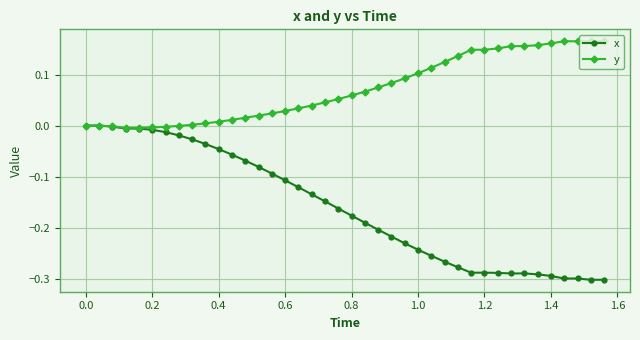

Rank the series by their average value, from highest to lowest.

y, x